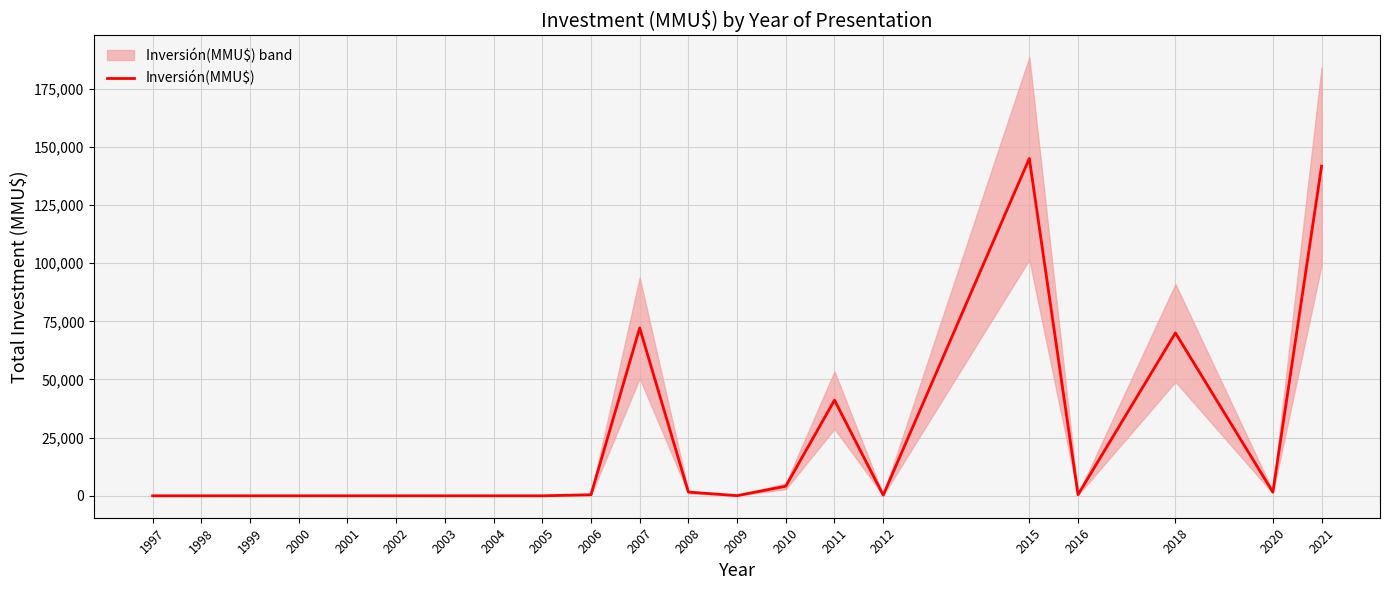

The chart shows a value of 0 at 1997. True or false?

True